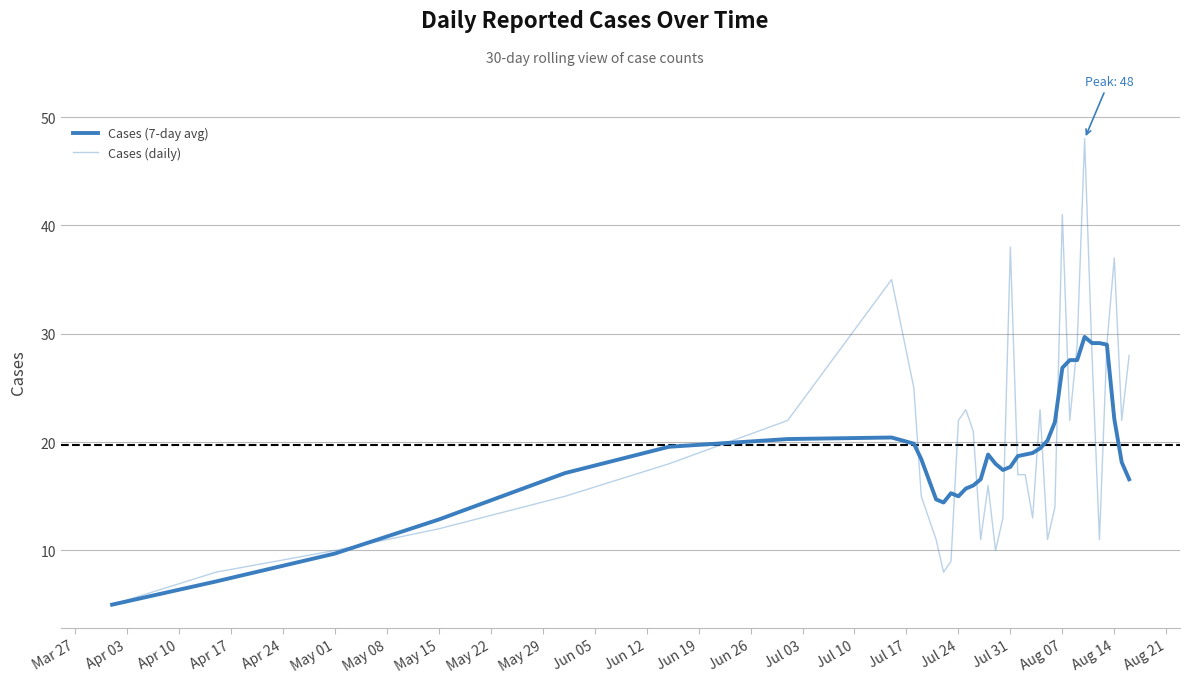

Is this an area chart (filled region under the line)?

No